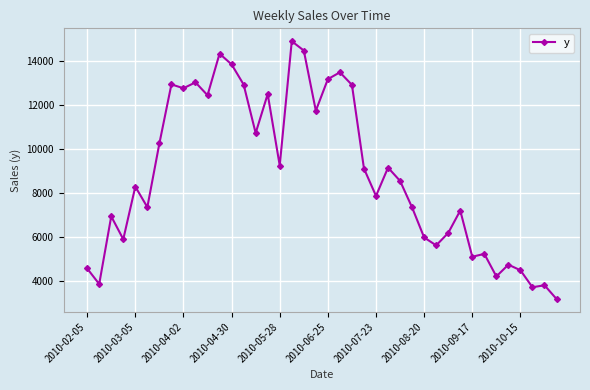

What is the difference between the maximum and second lowest values?

11183.4